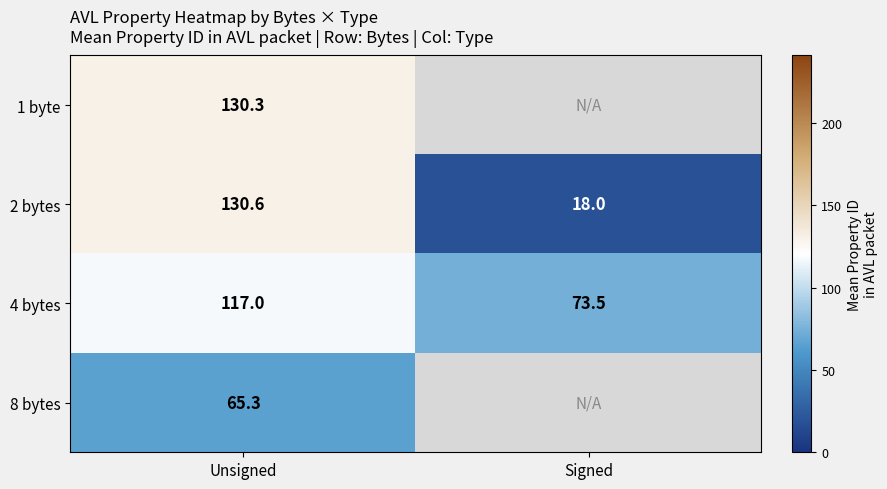

What is the sum of all 2 bytes values?

148.6